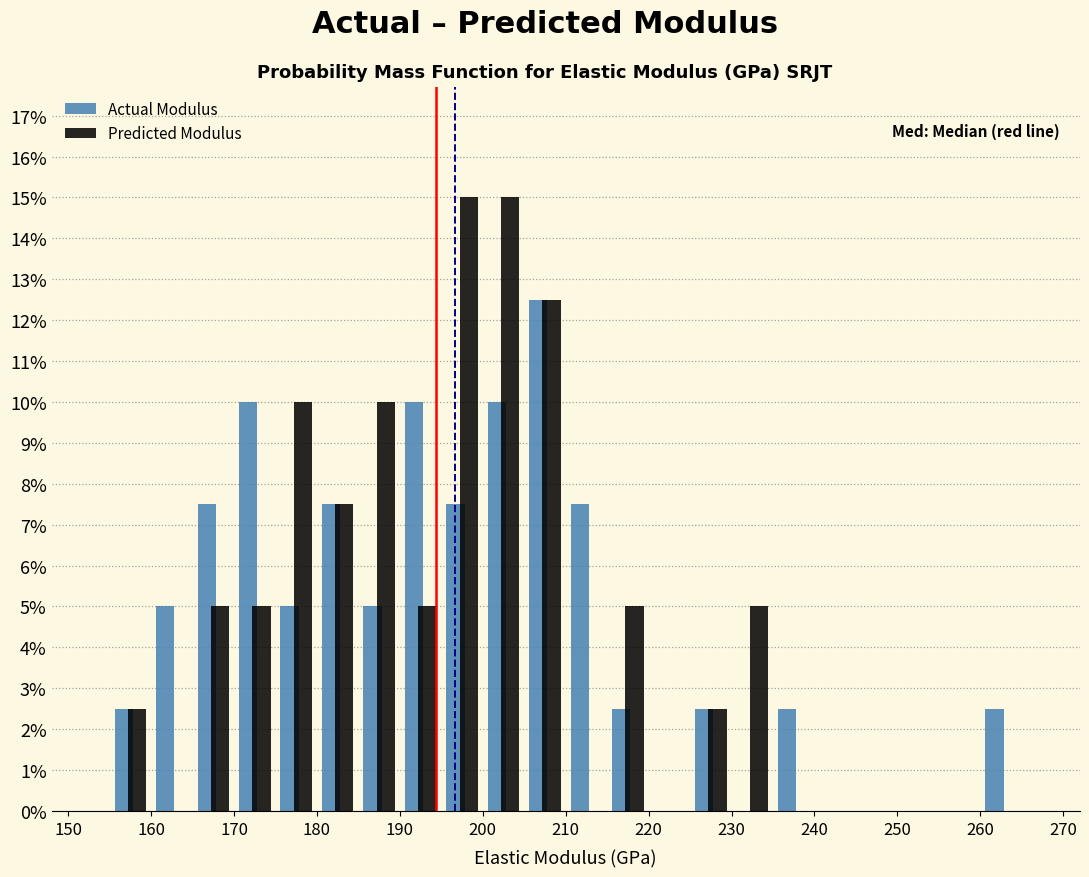

Reading left to right, transcribe this chart: for each range on the x-axis, give the height of each series' bar. The values are not printed on the chart, so give them approximately, as read against the axis.

150 to 155: Actual Modulus=0	Predicted Modulus=0
155 to 160: Actual Modulus=2.5	Predicted Modulus=2.5
160 to 165: Actual Modulus=5.0	Predicted Modulus=0
165 to 170: Actual Modulus=7.5	Predicted Modulus=5.0
170 to 175: Actual Modulus=10.0	Predicted Modulus=5.0
175 to 180: Actual Modulus=5.0	Predicted Modulus=10.0
180 to 185: Actual Modulus=7.5	Predicted Modulus=7.5
185 to 190: Actual Modulus=5.0	Predicted Modulus=10.0
190 to 195: Actual Modulus=10.0	Predicted Modulus=5.0
195 to 200: Actual Modulus=7.5	Predicted Modulus=15.0
200 to 205: Actual Modulus=10.0	Predicted Modulus=15.0
205 to 210: Actual Modulus=12.5	Predicted Modulus=12.5
210 to 215: Actual Modulus=7.5	Predicted Modulus=0
215 to 220: Actual Modulus=2.5	Predicted Modulus=5.0
220 to 225: Actual Modulus=0	Predicted Modulus=0
225 to 230: Actual Modulus=2.5	Predicted Modulus=2.5
230 to 235: Actual Modulus=0	Predicted Modulus=5.0
235 to 240: Actual Modulus=2.5	Predicted Modulus=0
240 to 245: Actual Modulus=0	Predicted Modulus=0
245 to 250: Actual Modulus=0	Predicted Modulus=0
250 to 255: Actual Modulus=0	Predicted Modulus=0
255 to 260: Actual Modulus=0	Predicted Modulus=0
260 to 265: Actual Modulus=2.5	Predicted Modulus=0
265 to 270: Actual Modulus=0	Predicted Modulus=0